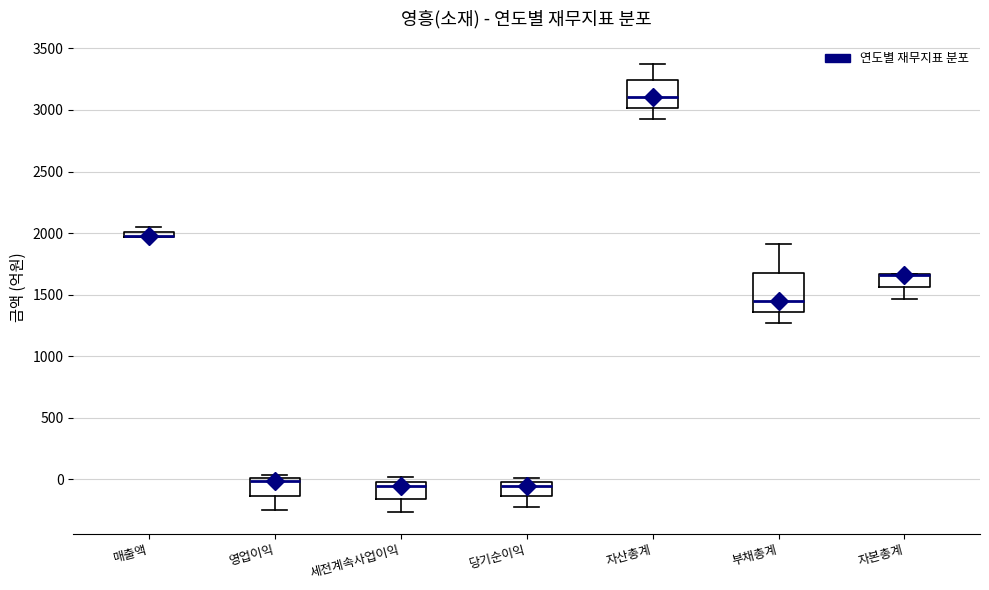

Where does the lower whisker of the box for 영업이익 end on the y-axis? The values are not printed on the chart, so give them approximately, as read against the axis.

-250